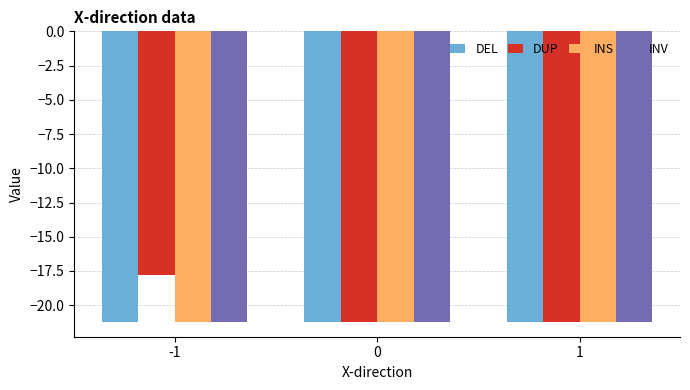

Is it true that DUP equals -21.2 at 1?

True